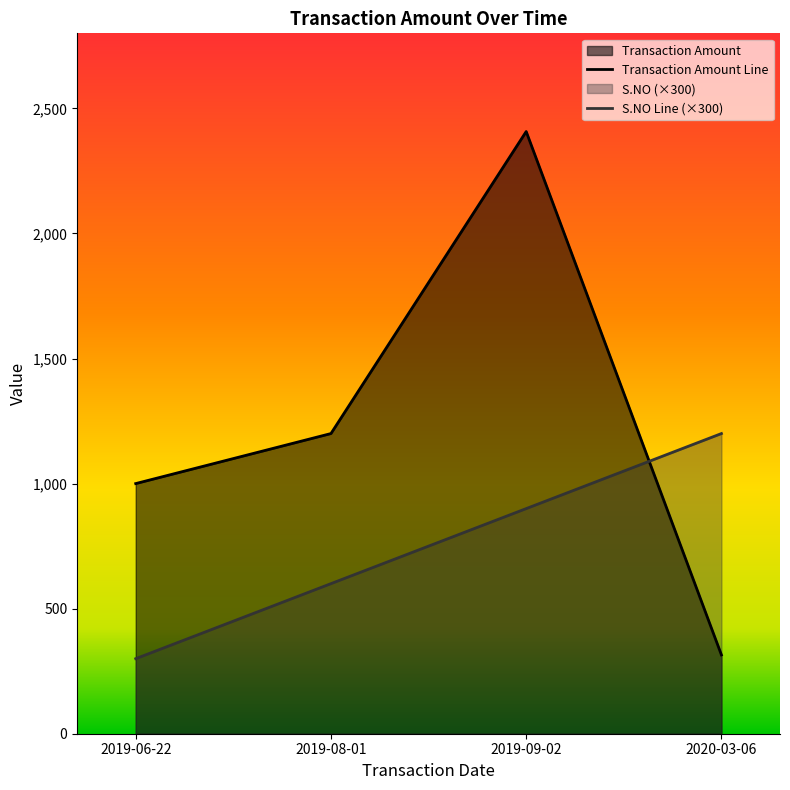

Rank the series by their average value, from highest to lowest.

Transaction Amount Line, S.NO Line (×300)